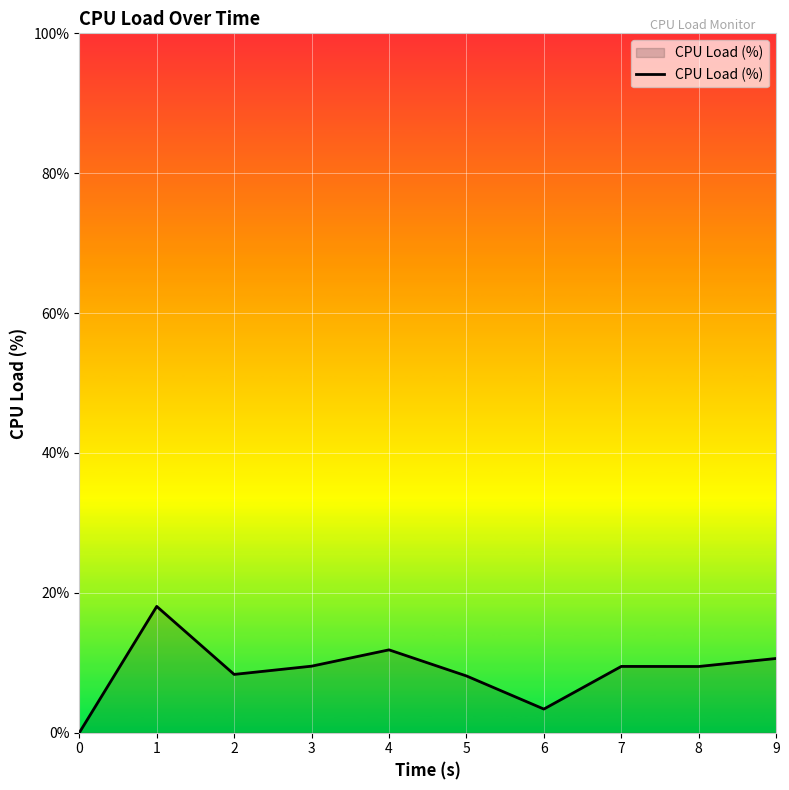

What is the greatest value displayed?

18.1